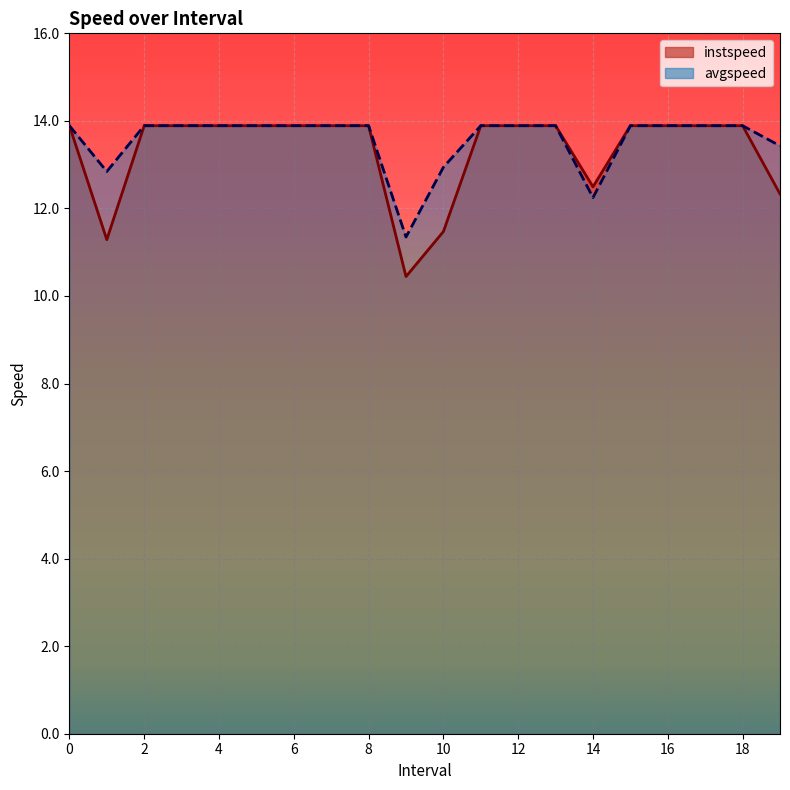

Reading left to right, transcribe all the data shown in this chart.

instspeed: 13.9	11.3	13.9	13.9	13.9	13.9	13.9	13.9	13.9	10.4	11.5	13.9	13.9	13.9	12.5	13.9	13.9	13.9	13.9	12.3
avgspeed: 13.9	12.8	13.9	13.9	13.9	13.9	13.9	13.9	13.9	11.3	12.9	13.9	13.9	13.9	12.2	13.9	13.9	13.9	13.9	13.4